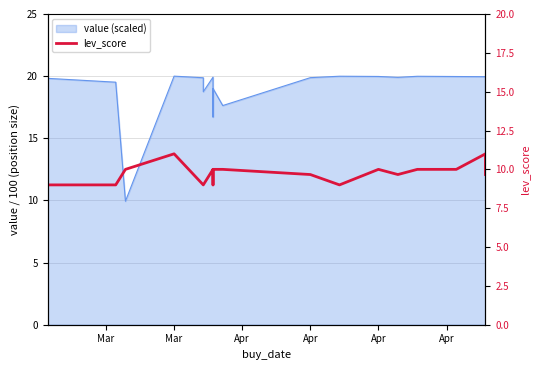

Which label corresponds to the largest value in the chart?

Mar